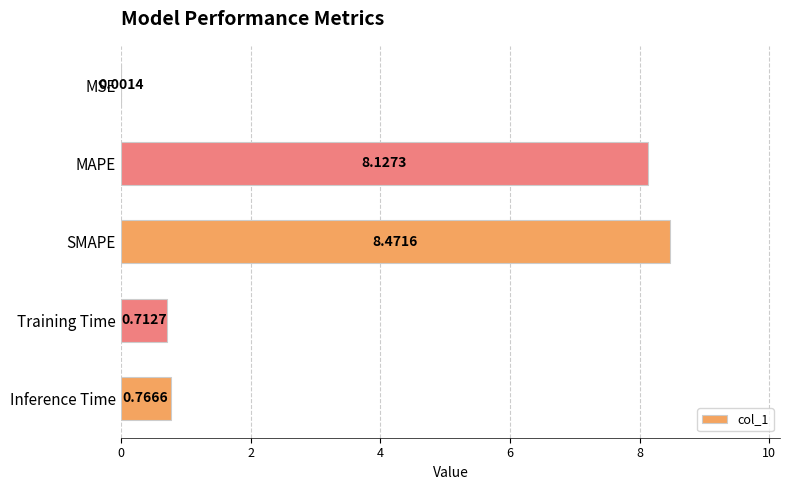

What is the sum of all values?

18.1